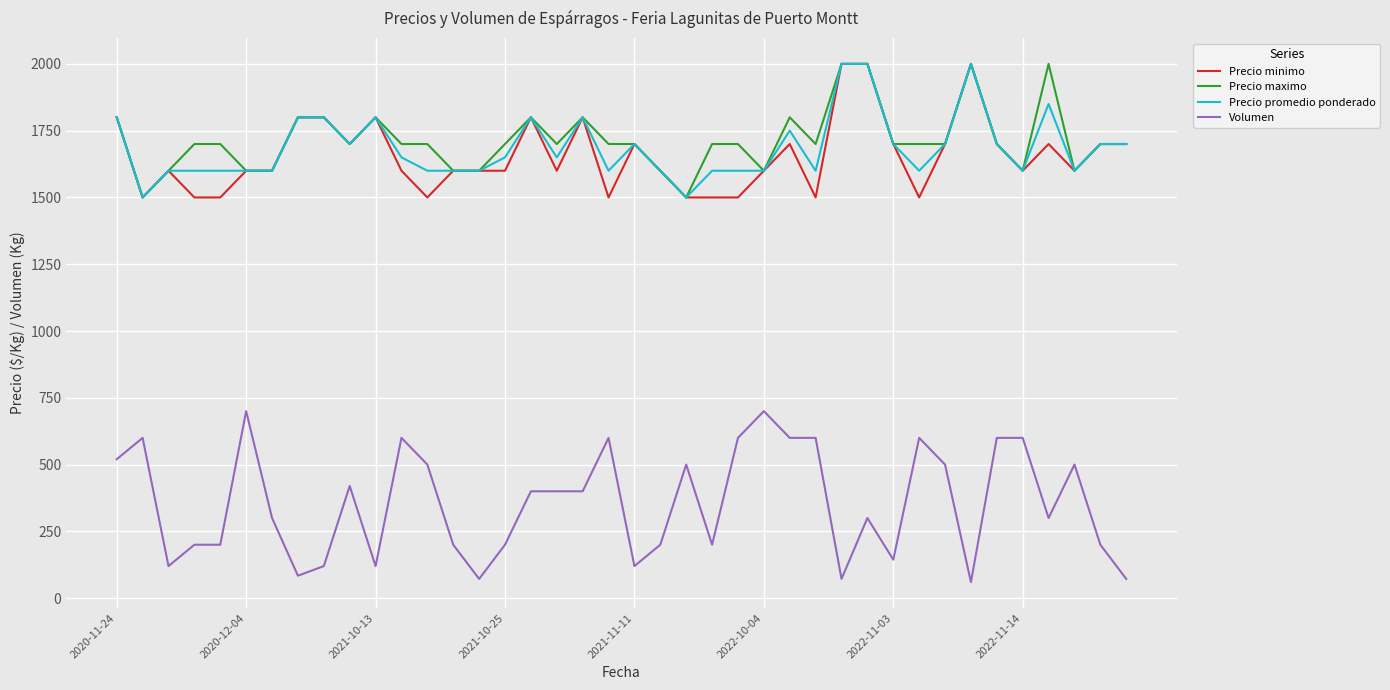

What is the highest value of the Precio maximo series?

2000